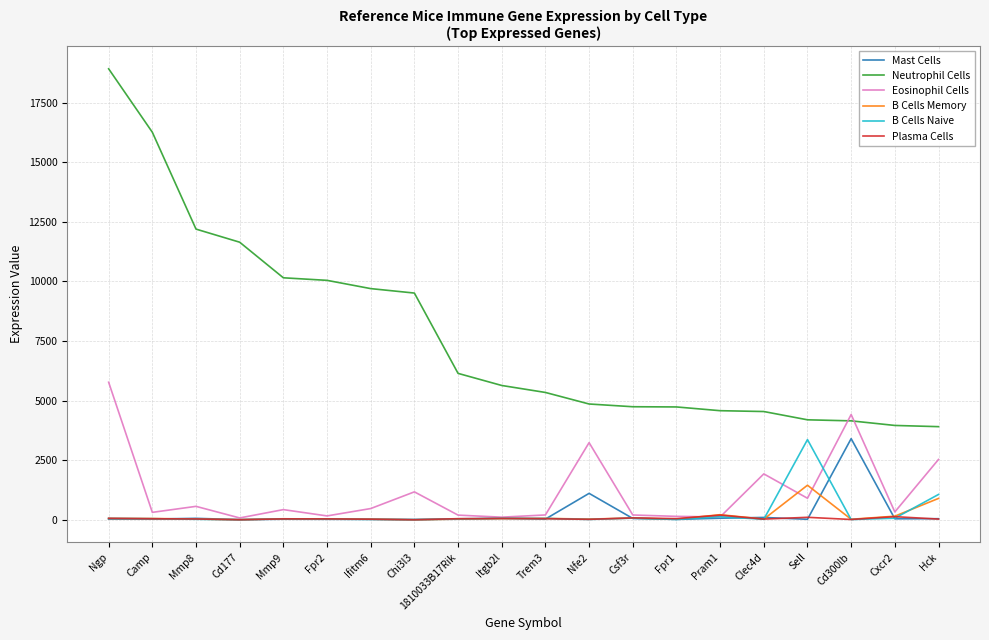

What is the sum of all Eosinophil Cells values?

23441.8